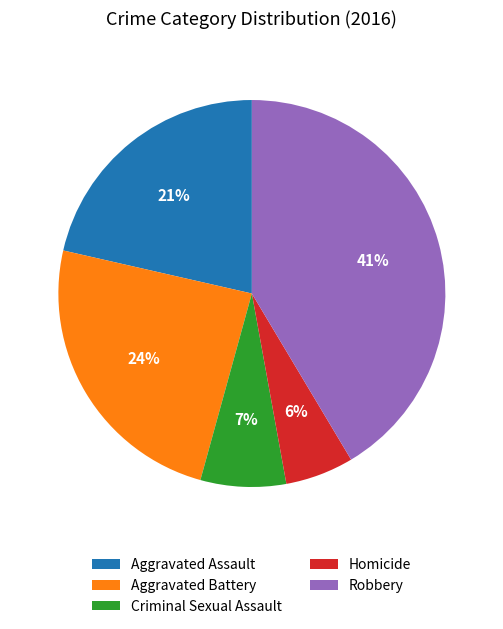

Does Aggravated Assault account for over 50% of the chart?

No